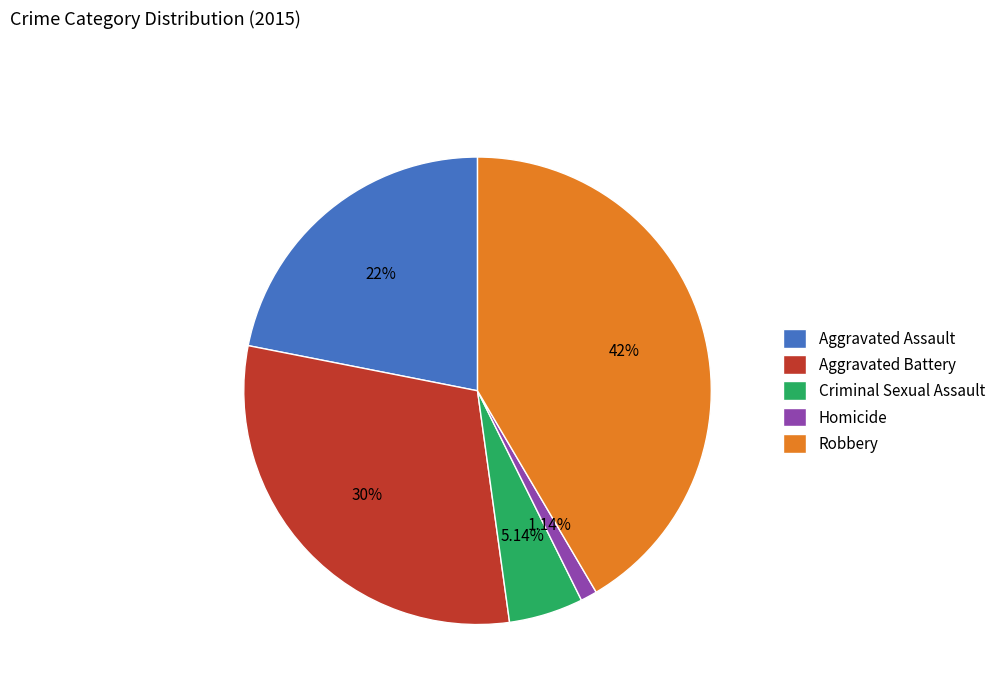

Is Robbery the majority of the pie?

No